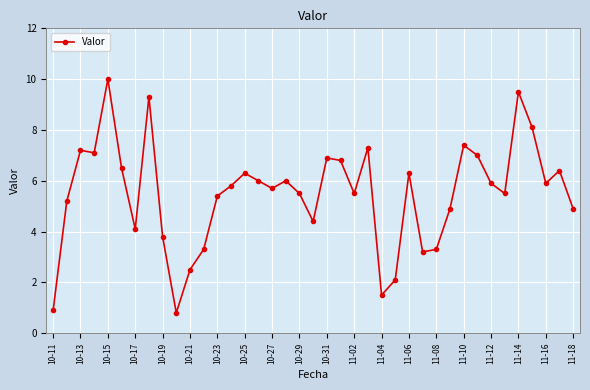

What is the minimum value shown in the chart?

0.8